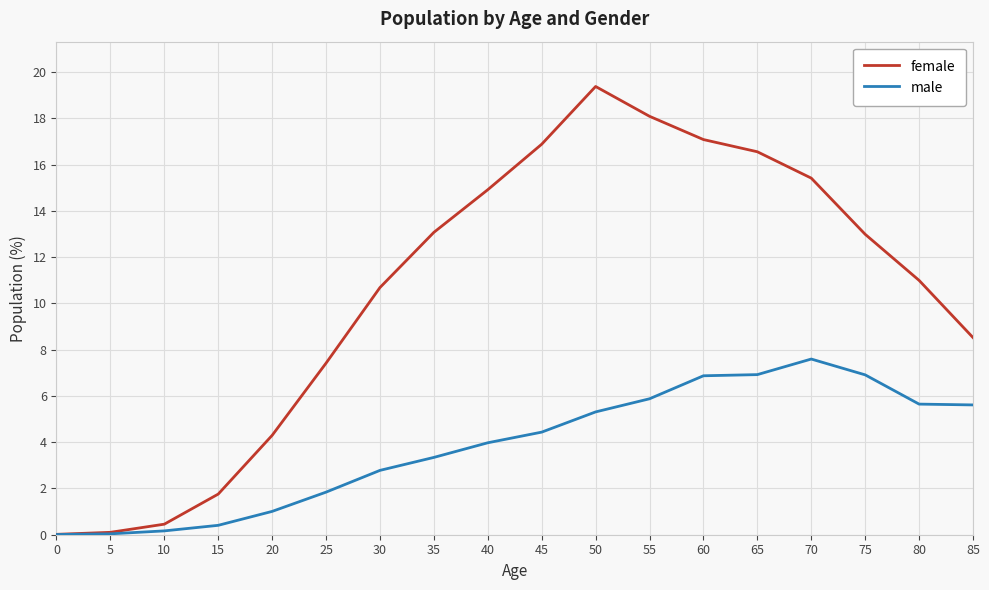

What is the spread (max minus min) of values at 80?

5.4